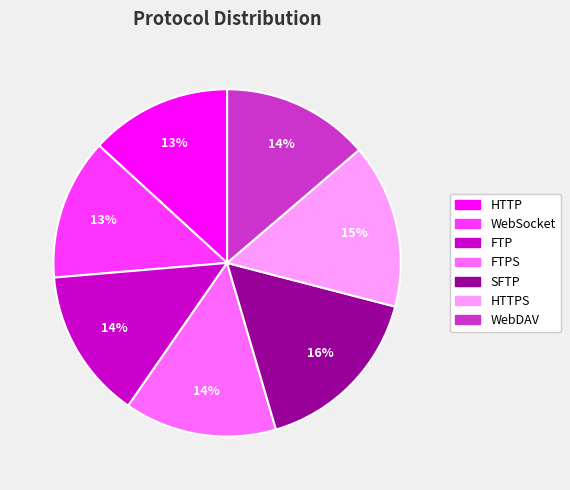

To the nearest percent, what is the difference between the largest and smallest slice percentages?

3%